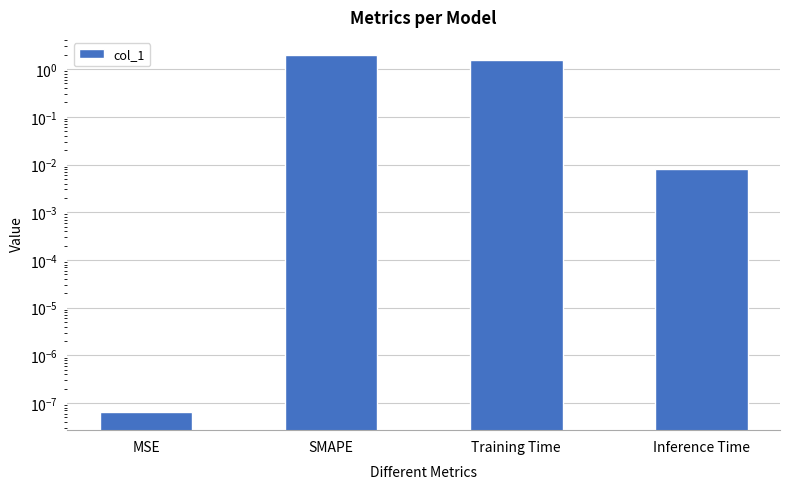

Does the chart contain any negative values?

No